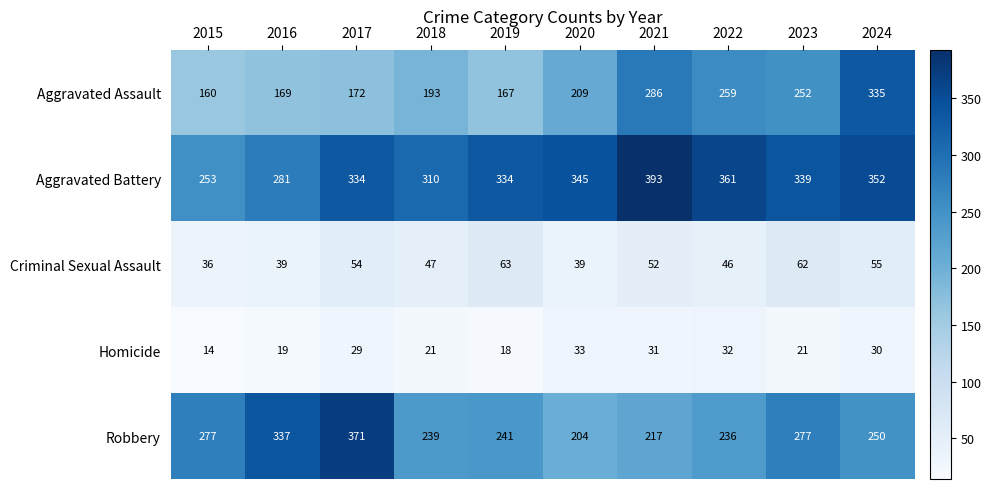

Rank the series by their maximum value, from lowest to highest.

Homicide, Criminal Sexual Assault, Aggravated Assault, Robbery, Aggravated Battery